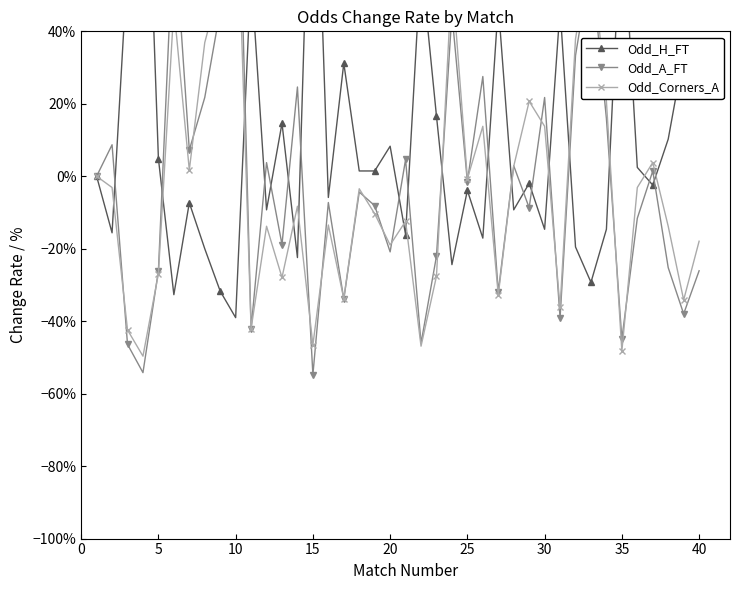

What is the maximum value shown in the chart?

124.4